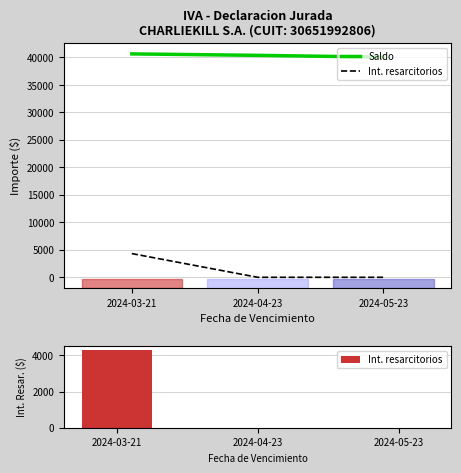

What are all the series names shown in the legend?

Saldo, Int. resarcitorios